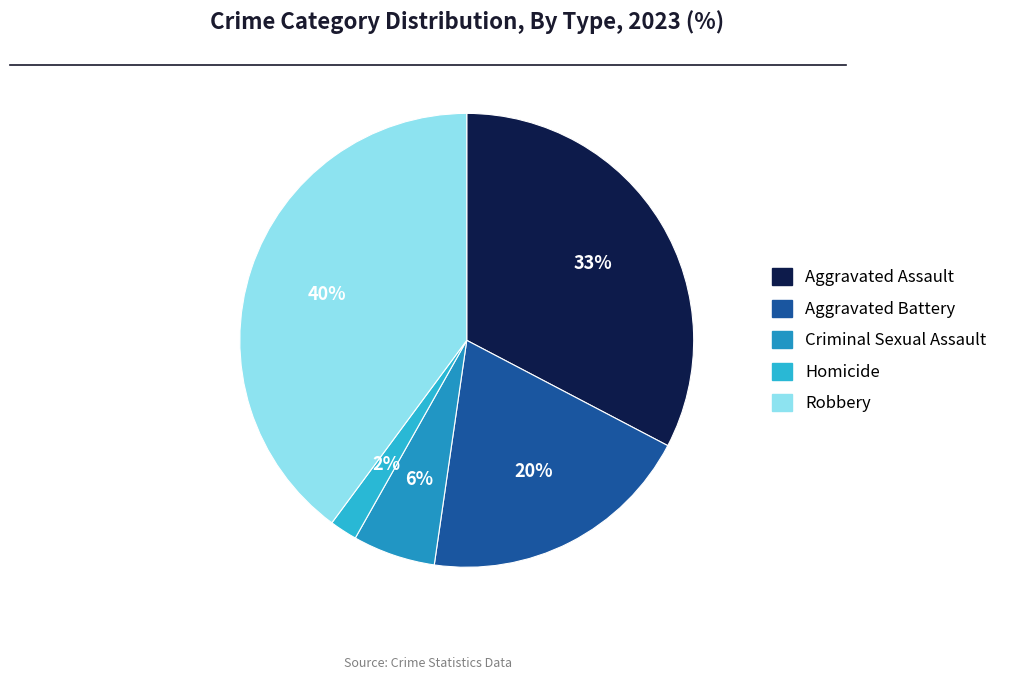

To the nearest percent, what is the average slice percentage?

20%